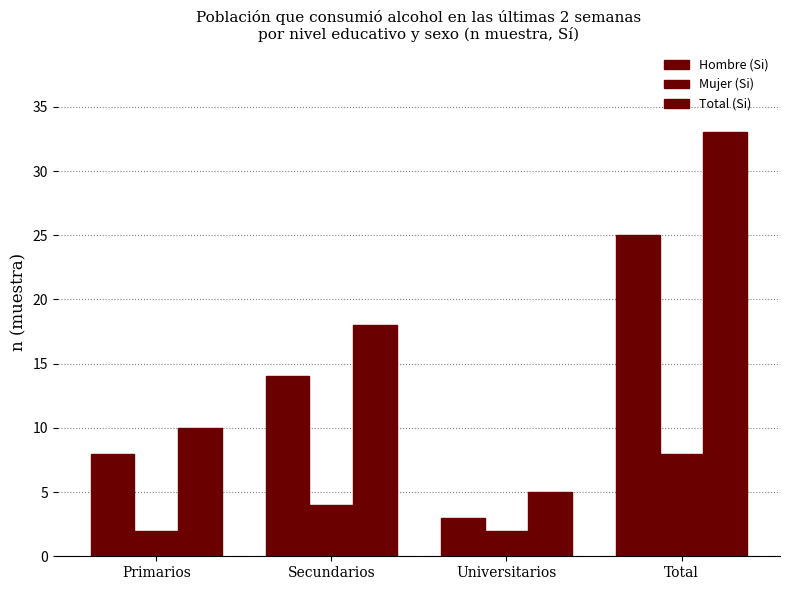

How many bars are there in each group?

3